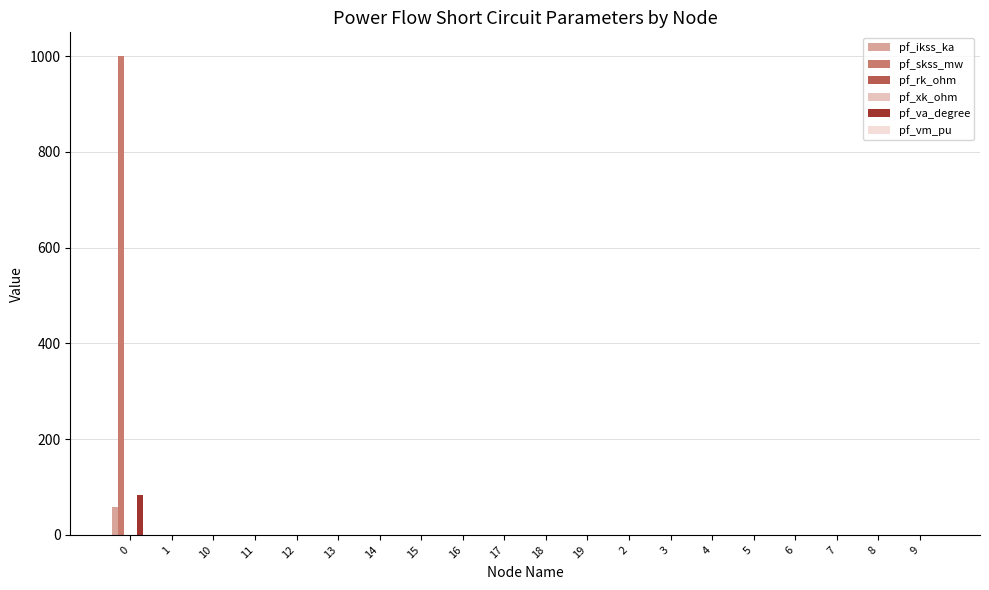

How many values in the pf_va_degree series exceed 0?

1